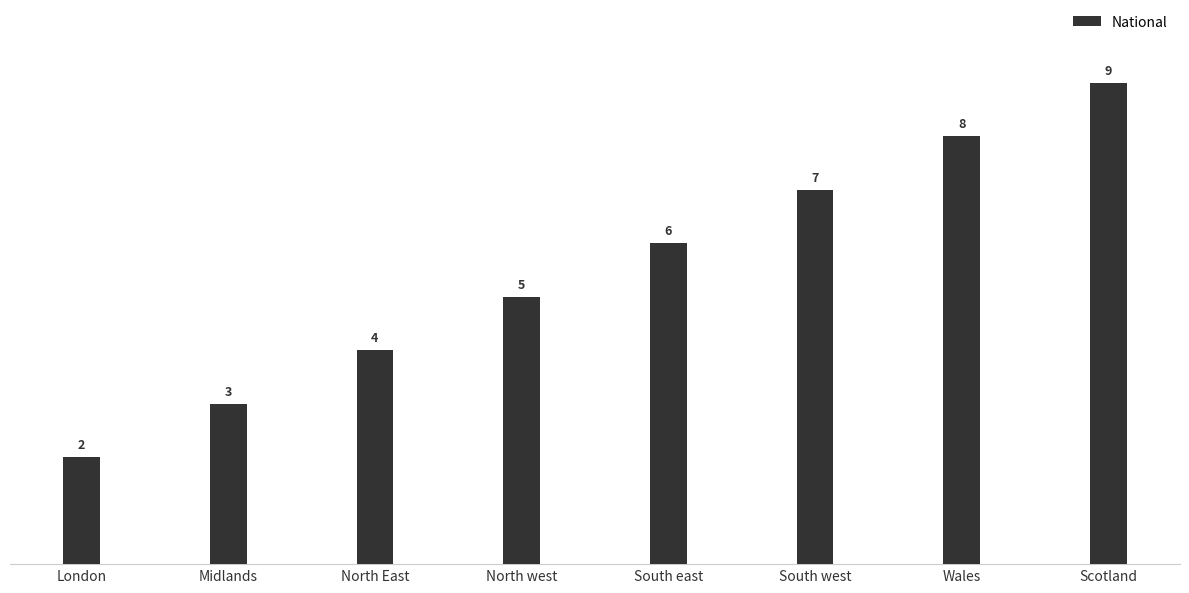

Reading left to right, extract all data points from this chart.

London=2	Midlands=3	North East=4	North west=5	South east=6	South west=7	Wales=8	Scotland=9